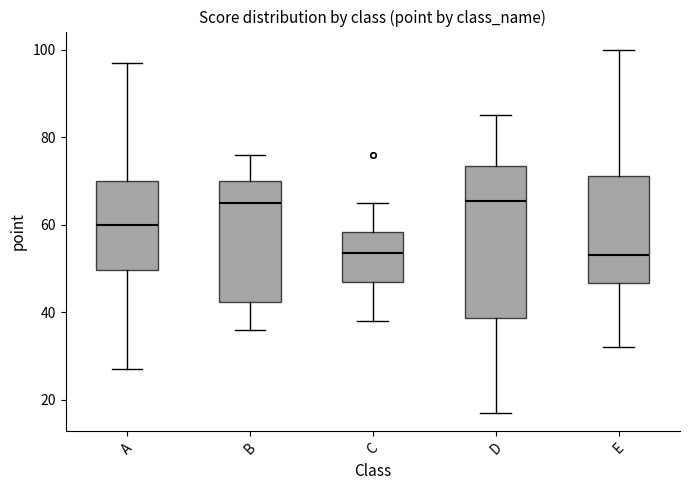

Comparing the boxes themselves (not the whiskers), which one is the tallest?

D